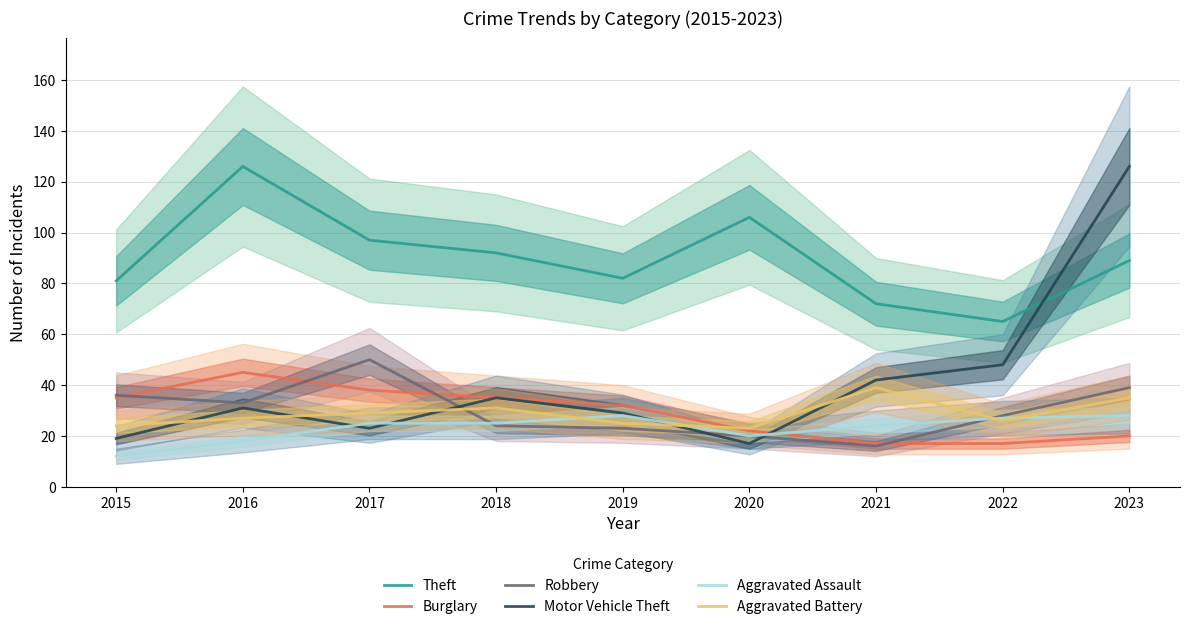

After their last crossing, which series has the higher values: Robbery or Burglary?

Robbery